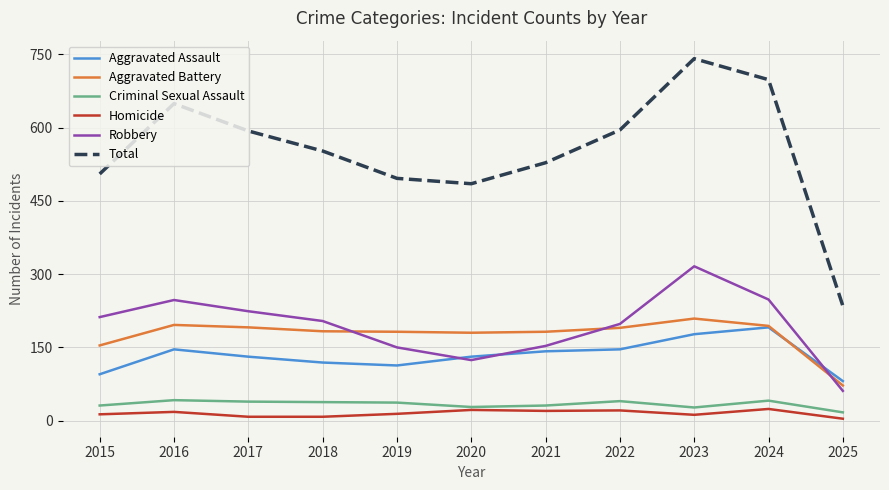

True or false: Aggravated Assault and Homicide cross at least once.

False